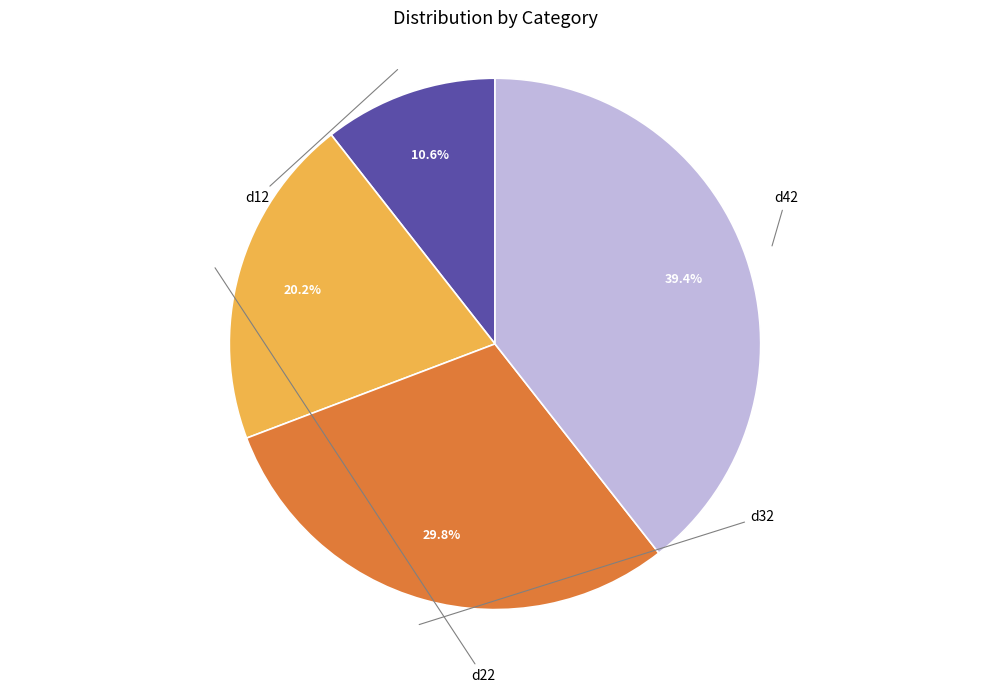

Is there any slice that represents more than half of the pie?

No